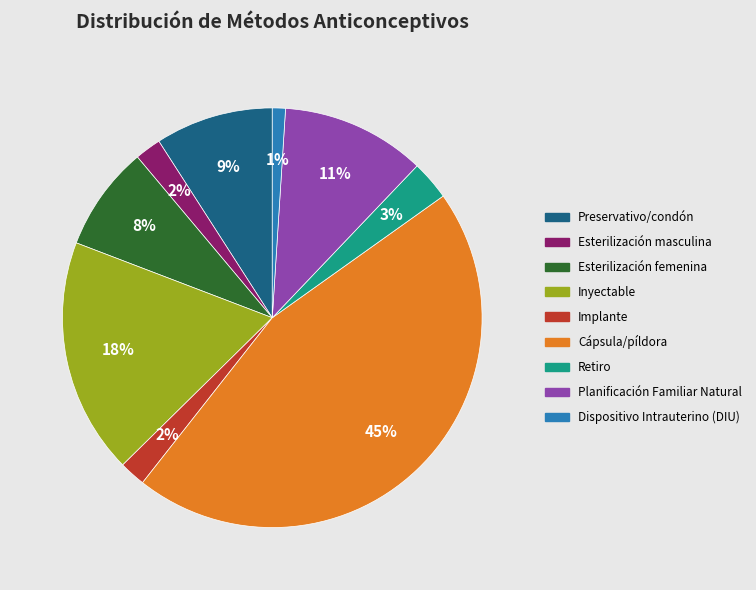

What is the smallest slice in the pie chart?

Dispositivo Intrauterino (DIU)